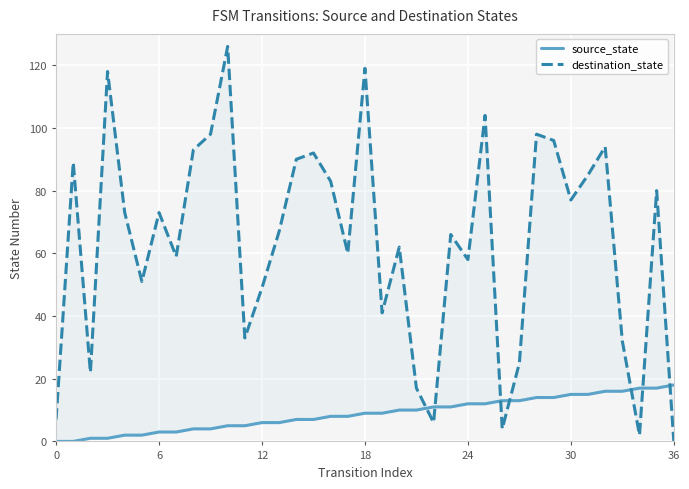

How many series are shown in this chart?

2